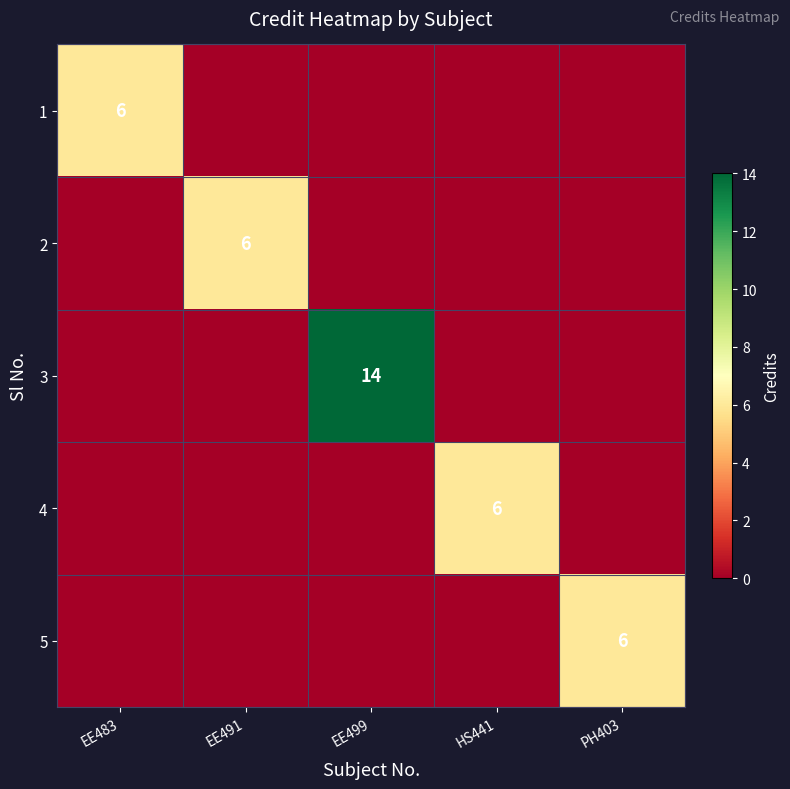

The value of 4 at HS441 is 9. True or false?

False